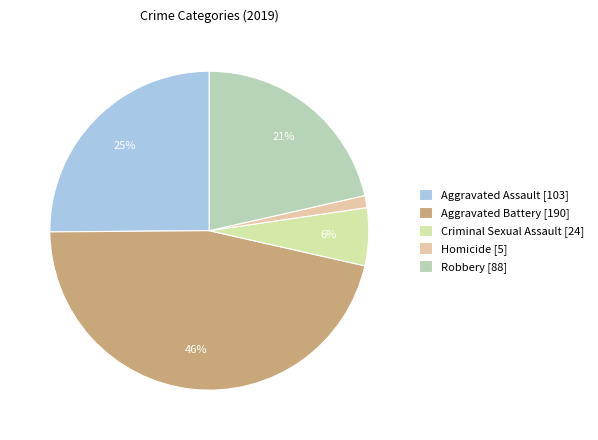

How many slices are in this pie chart?

5